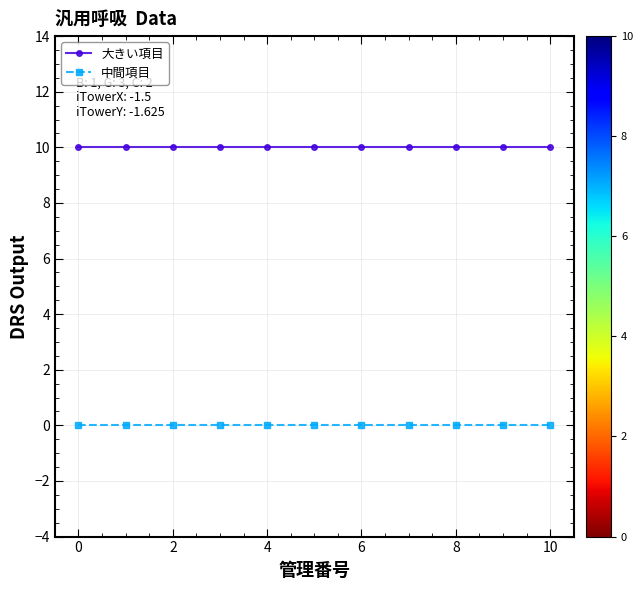

At how many categories does at least one series exceed 2?

11